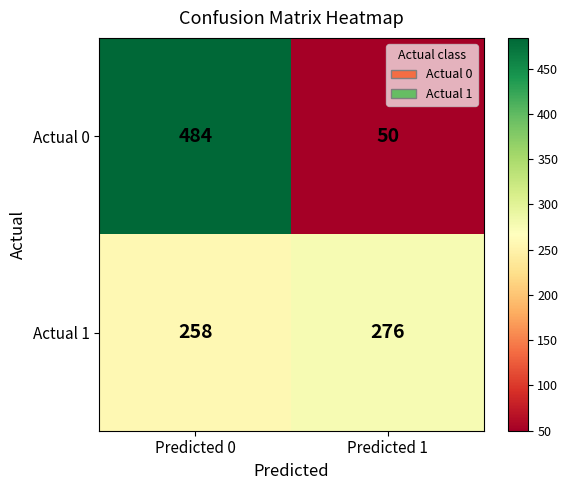

Between Predicted 0 and Predicted 1, which series saw the biggest shift?

Actual 0